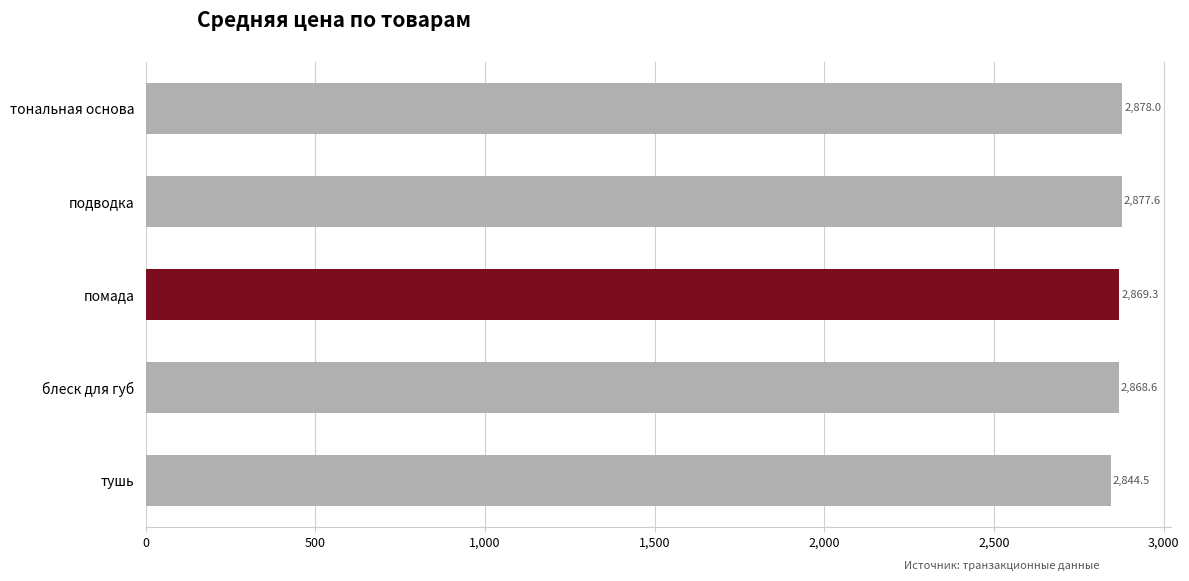

What is the label of the 1st bar from the bottom?

тушь